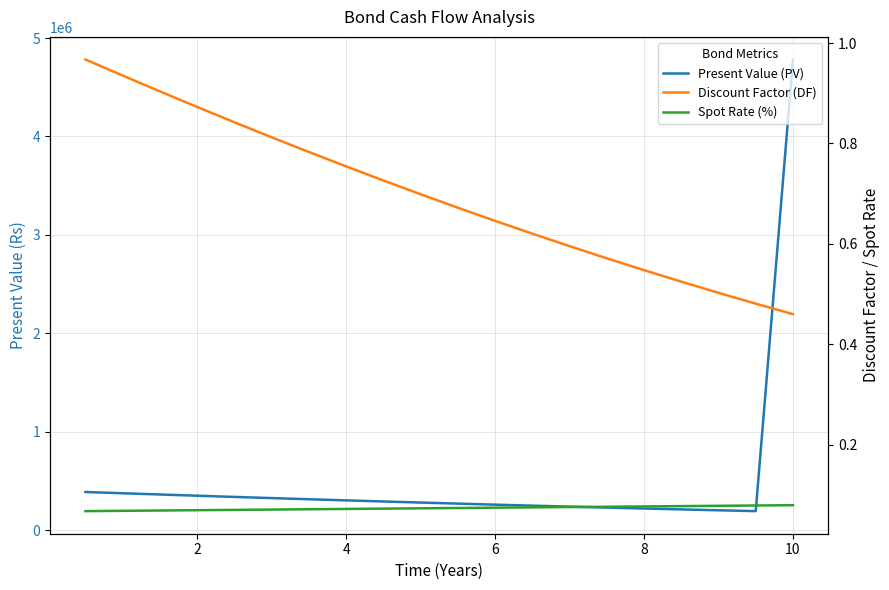

True or false: Discount Factor (DF) and Present Value (PV) cross at least once.

False